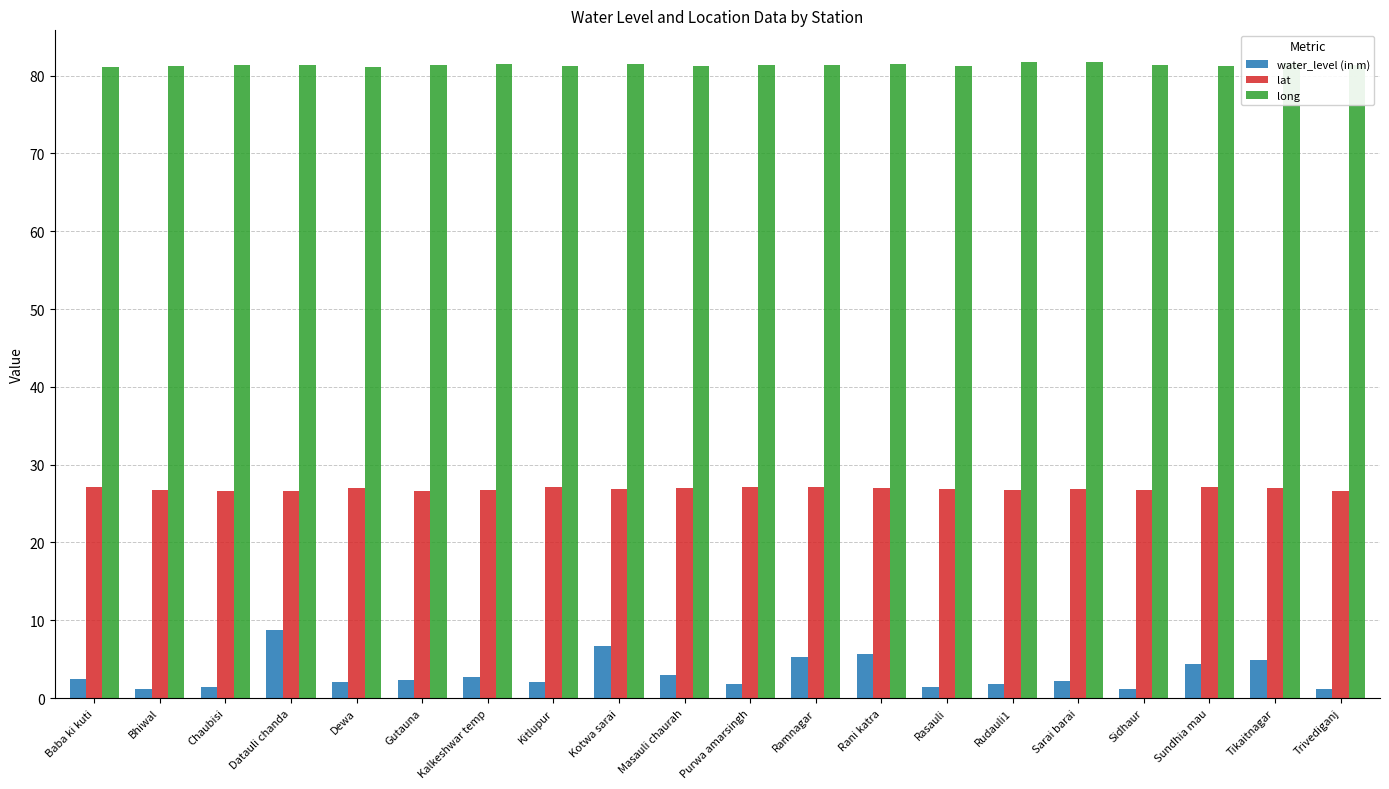

What is the minimum value shown in the chart?

1.1